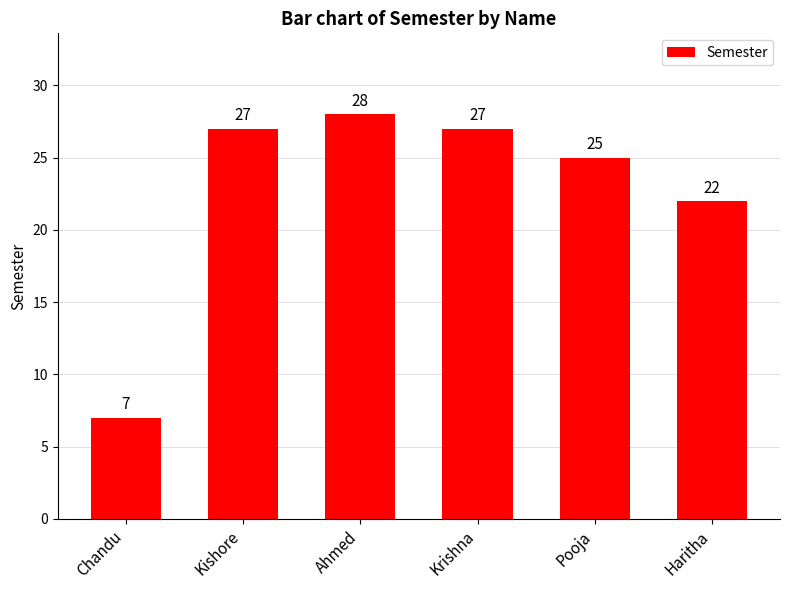

What is the value of the 3rd bar from the left?

28